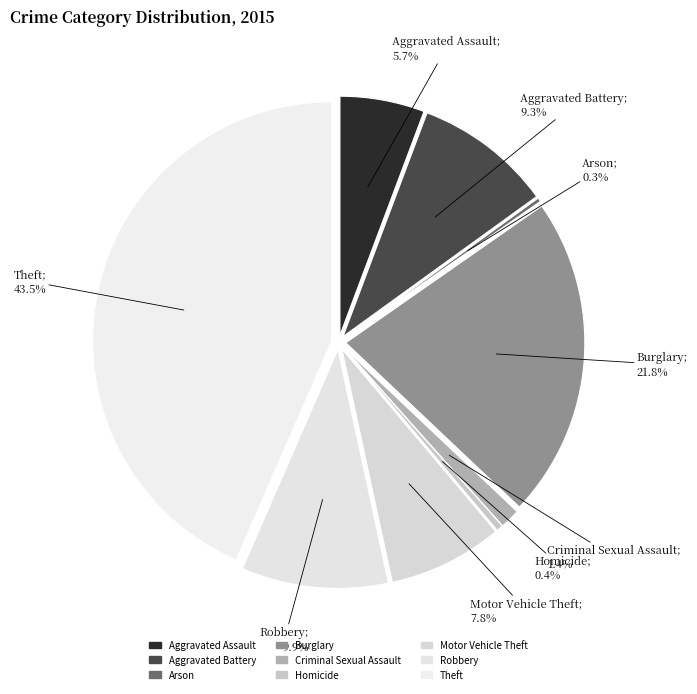

How many segments does this pie chart have?

9